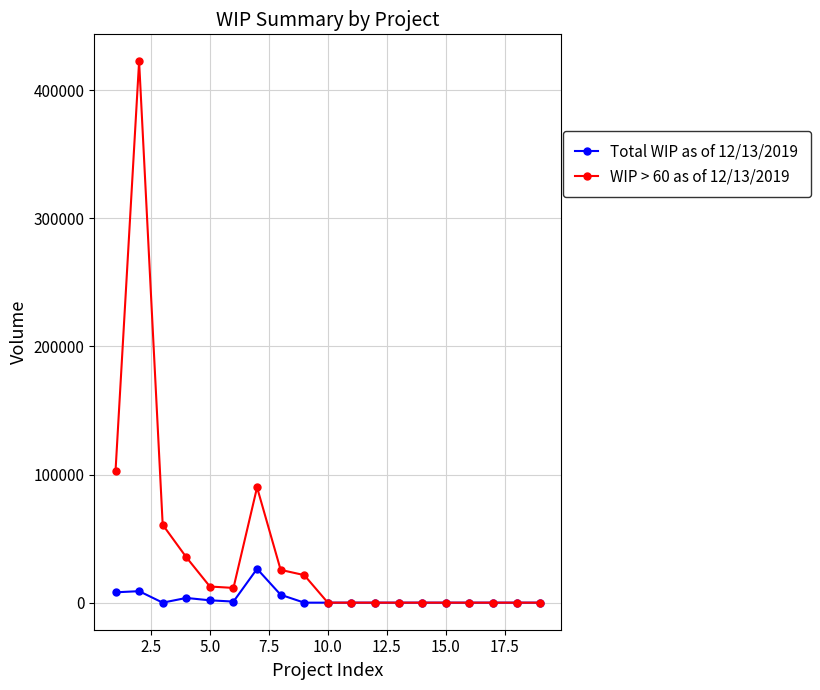

What is the difference between the maximum and minimum values in the WIP > 60 as of 12/13/2019 series?

422593